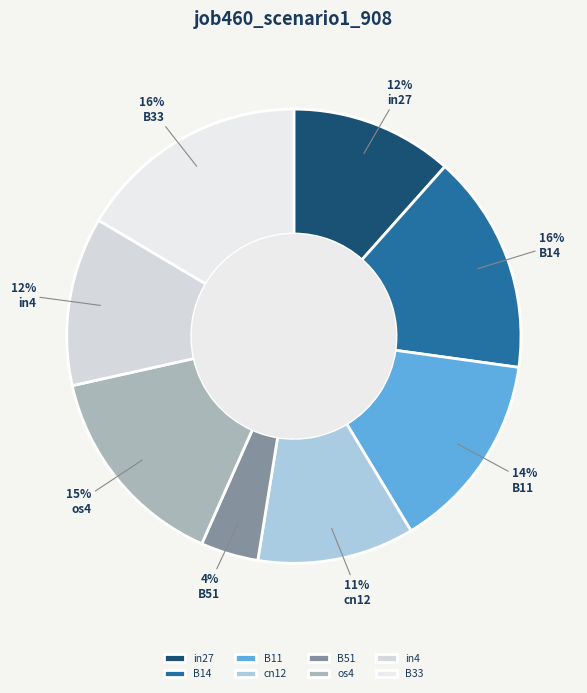

Which category has the smallest portion of the pie?

B51